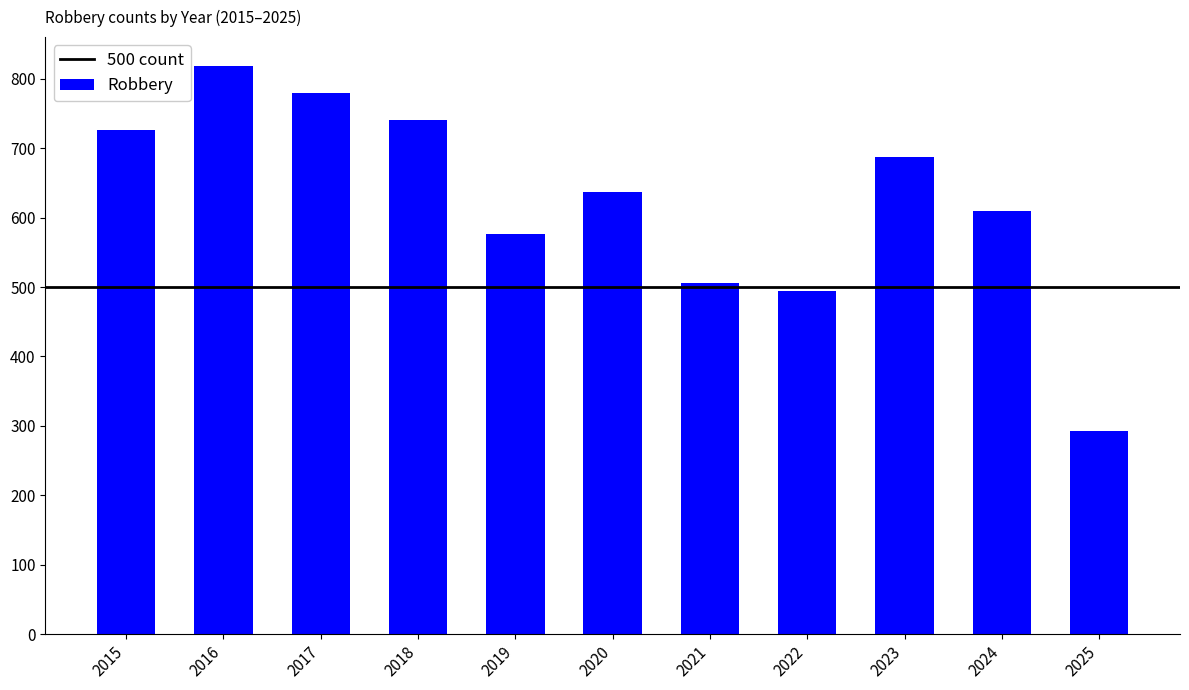

What is the value of the 5th bar from the left?

577